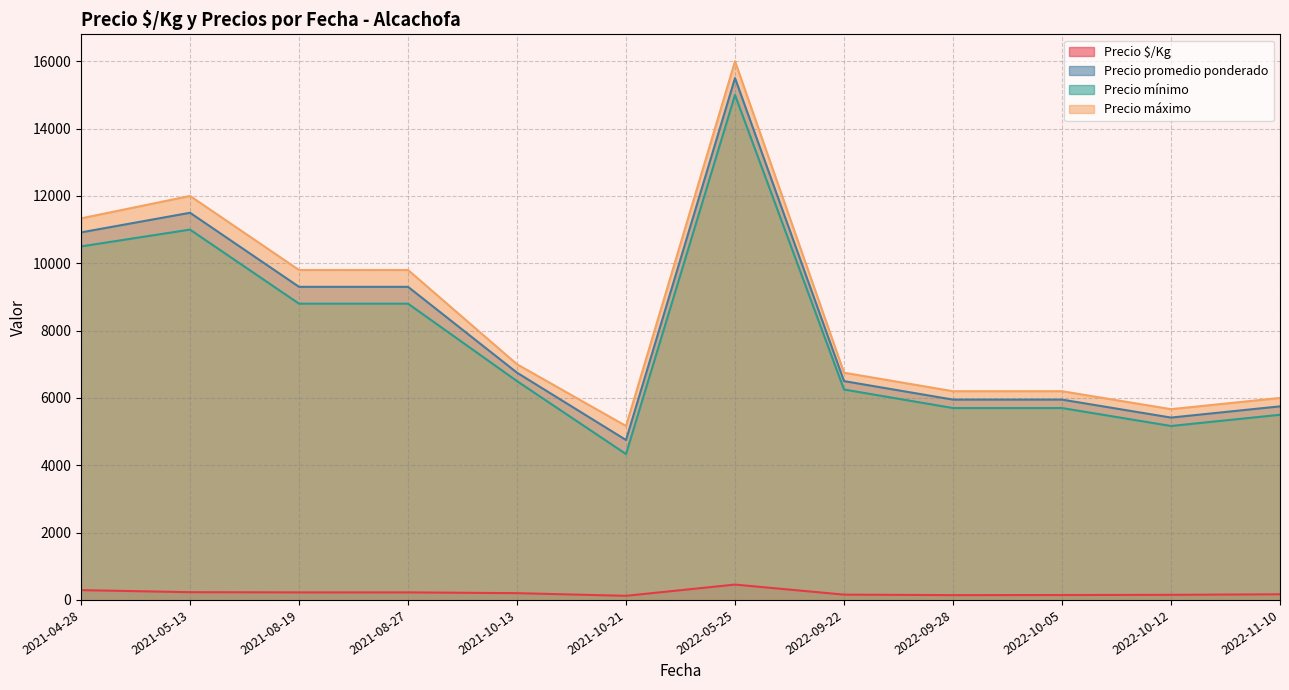

The value of Precio promedio ponderado at 2022-10-05 is 5950.0. True or false?

True